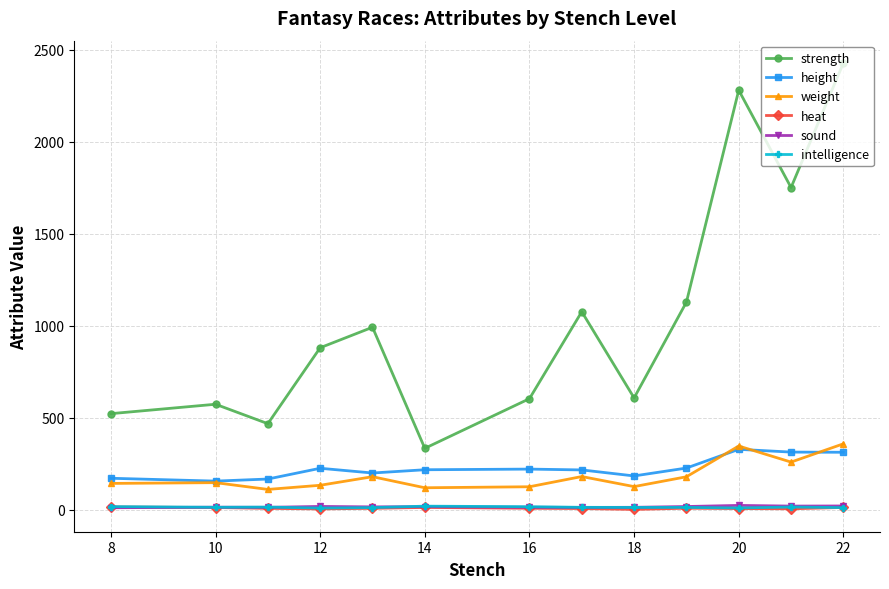

What is the value of the height point at the 10th from the left?

226.2